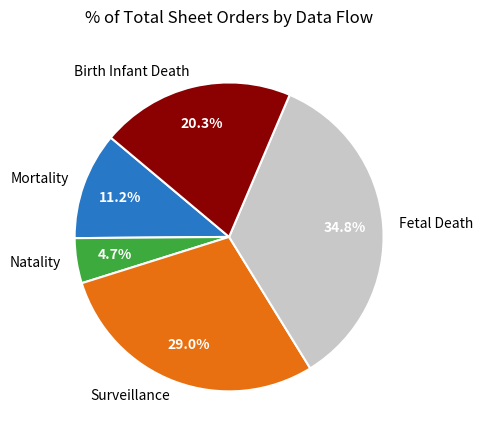

To the nearest percent, what portion does Fetal Death represent?

35%